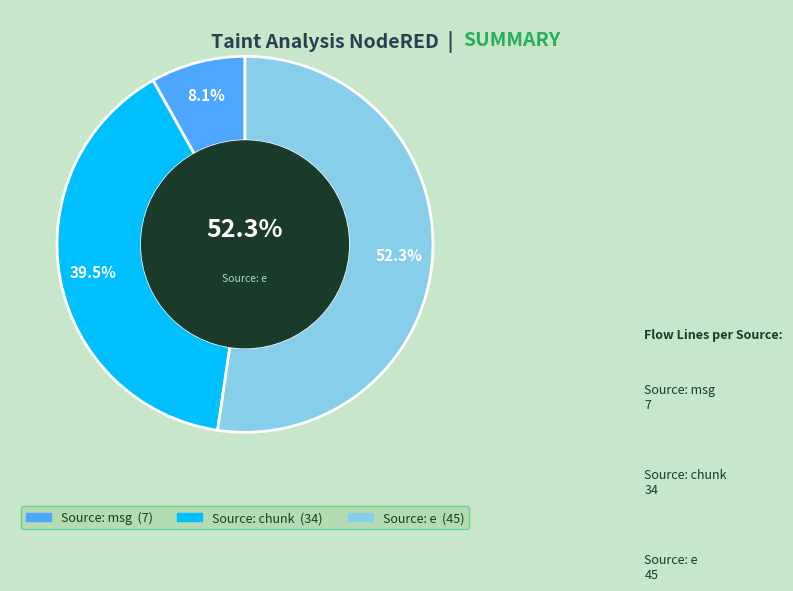

Combined, what portion of the pie is Source: chunk and Source: msg?

47.7%